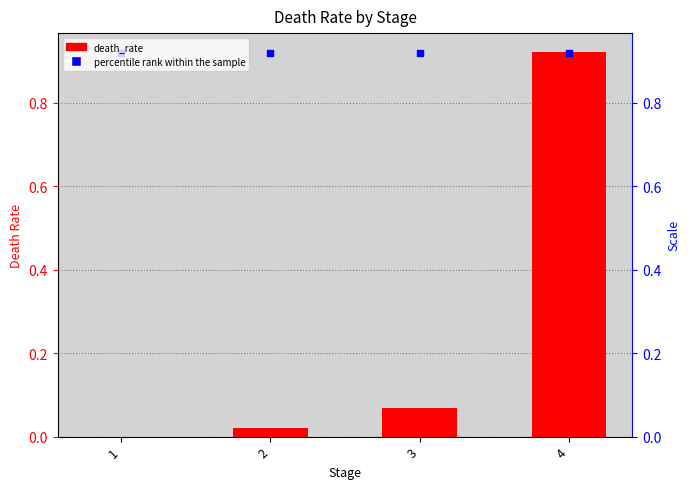

What is the total value across all series at 2?

0.9